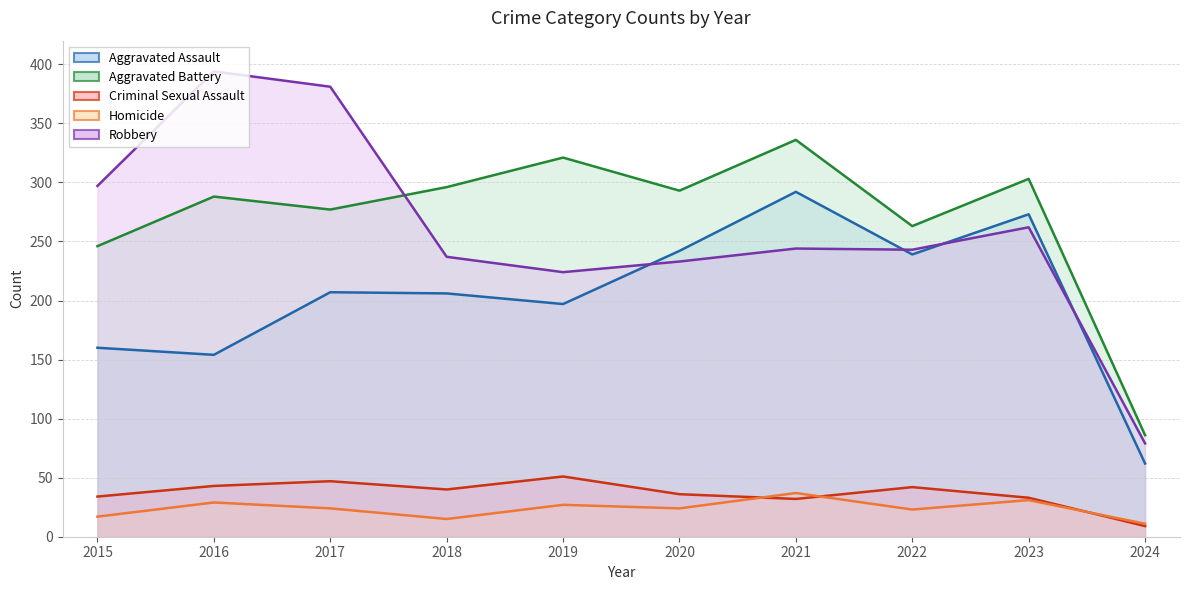

At how many categories does at least one series exceed 346?

2